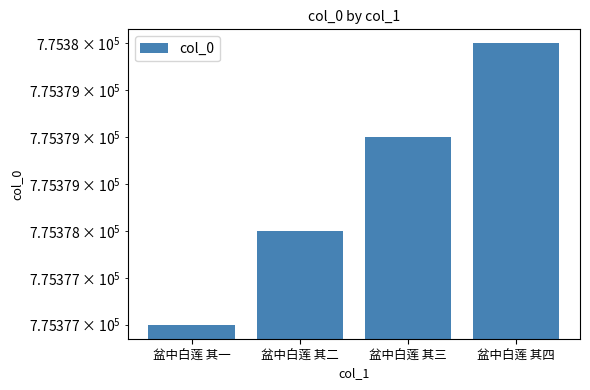

What is the label of the 2nd bar from the left?

盆中白莲 其二